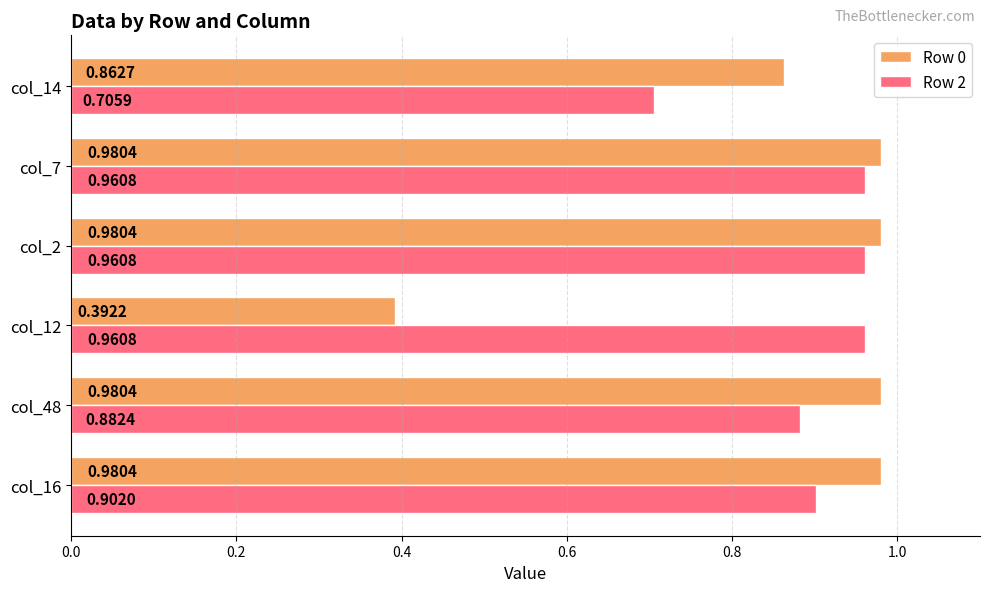

Rank the series by their average value, from lowest to highest.

Row 0, Row 2